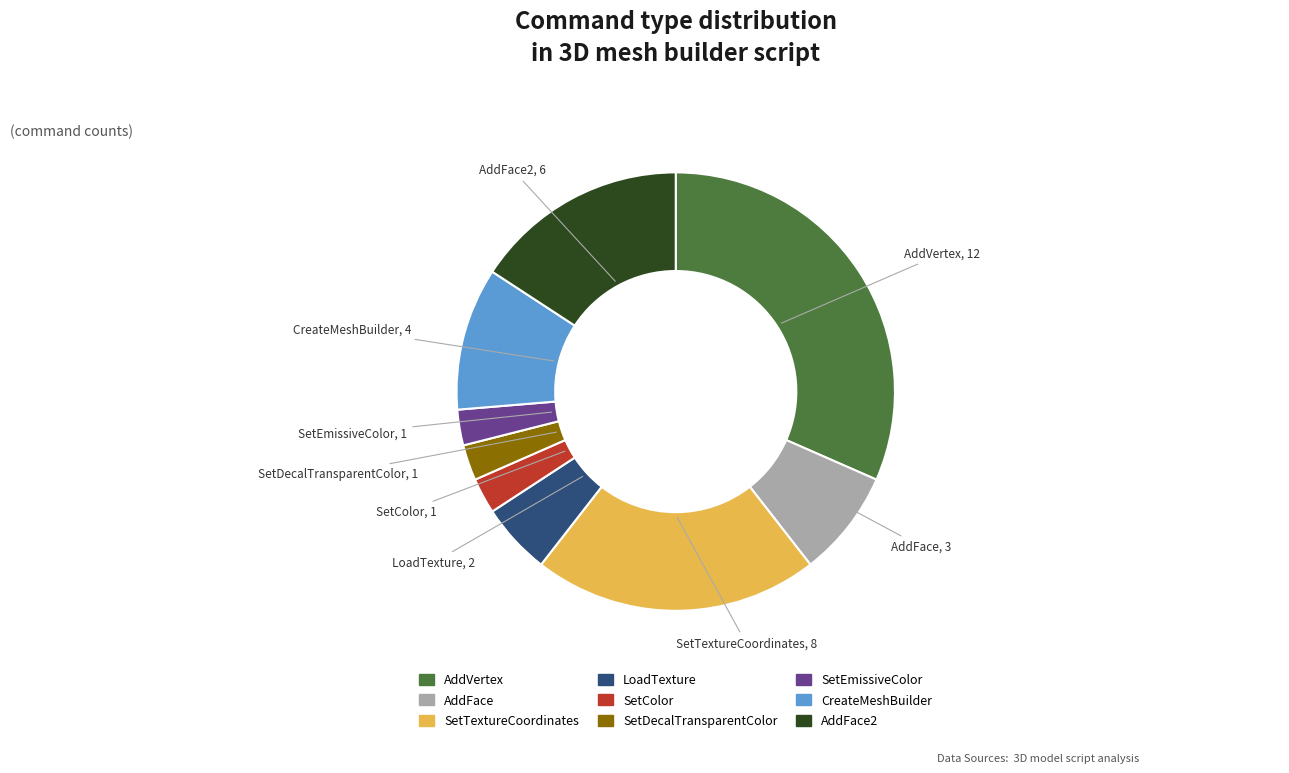

Does any single category account for the majority?

No